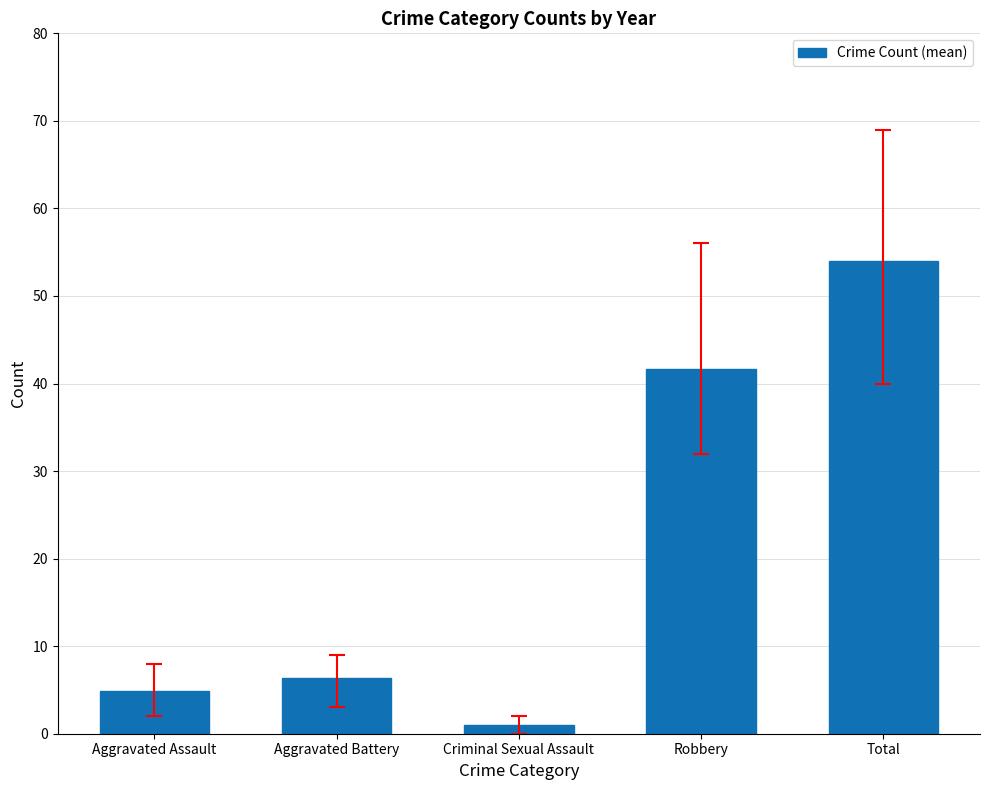

What is the ratio of the value at Robbery to the value at Total?

0.8